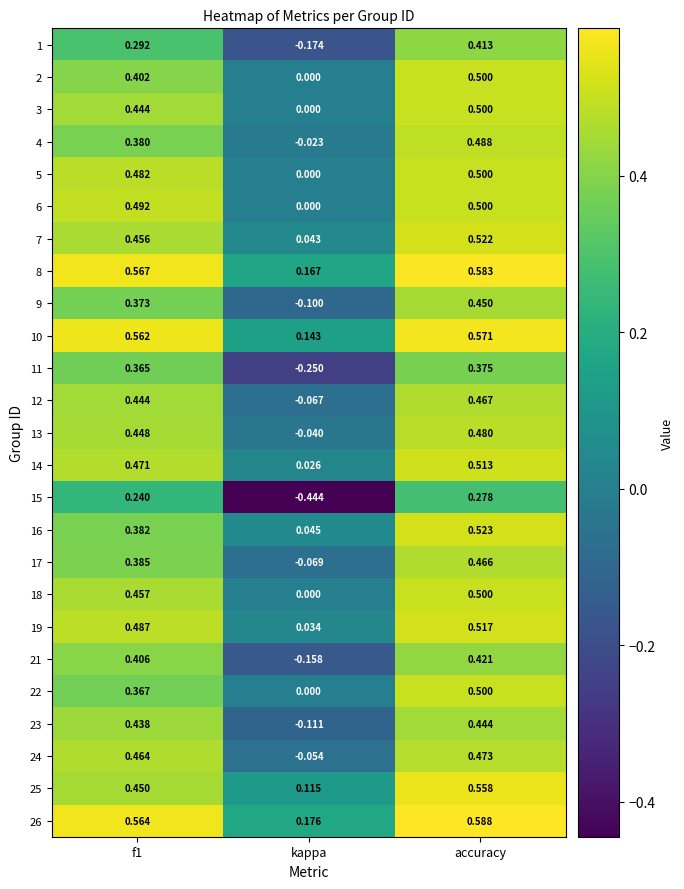

At which label is 5 closest to 0?

kappa